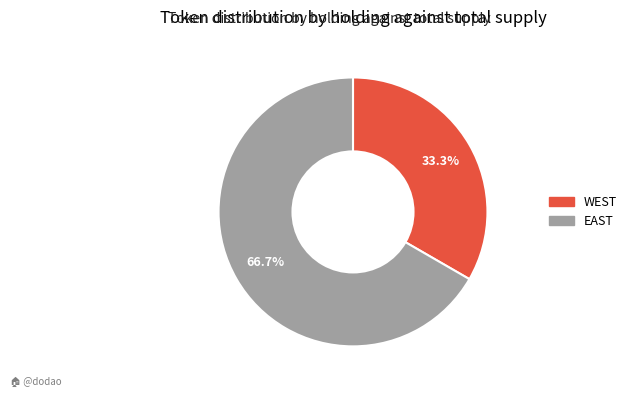

To the nearest percent, what is the average slice percentage?

50%